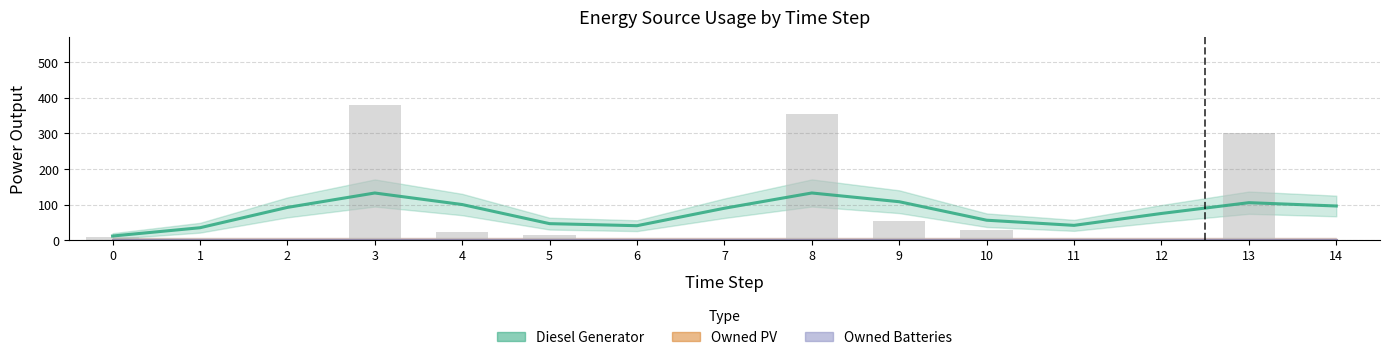

Between 9 and 14, which series saw the biggest shift?

Diesel Generator